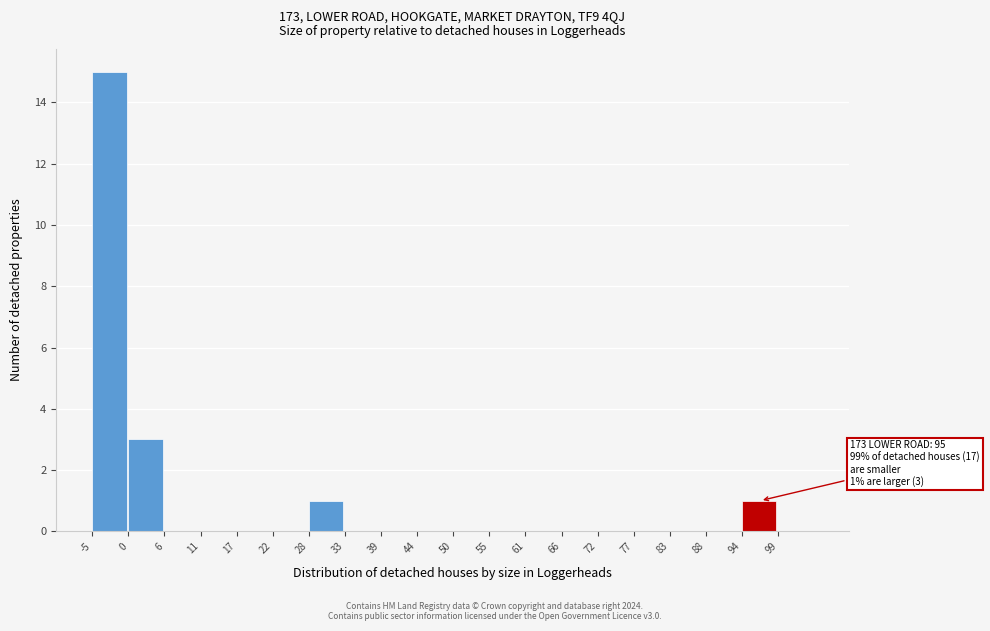

Over which range of the x-axis is the bar tallest?

-5.0 to 0.5